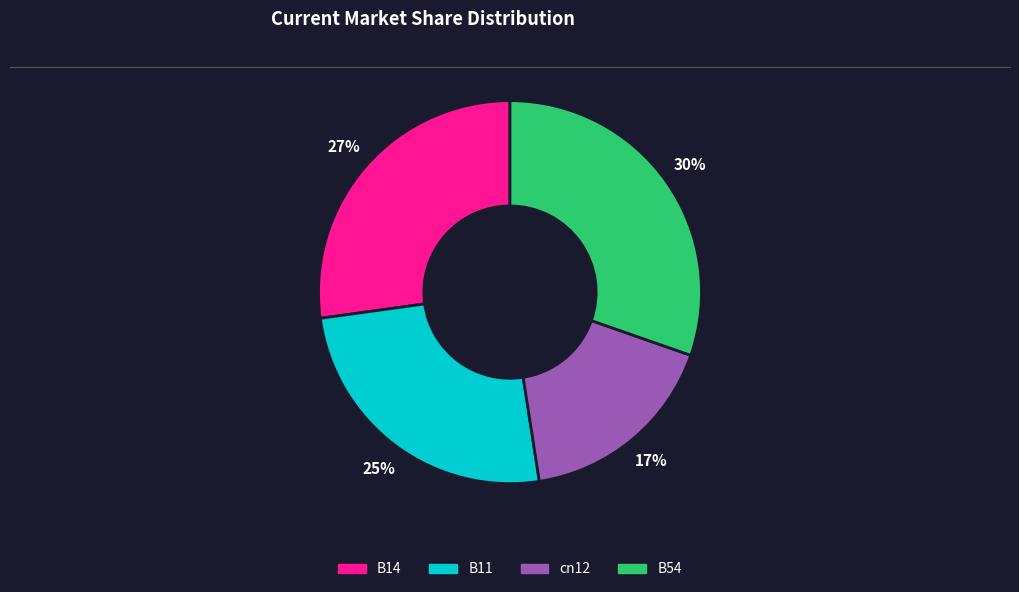

To the nearest percent, what is the average slice percentage?

25%